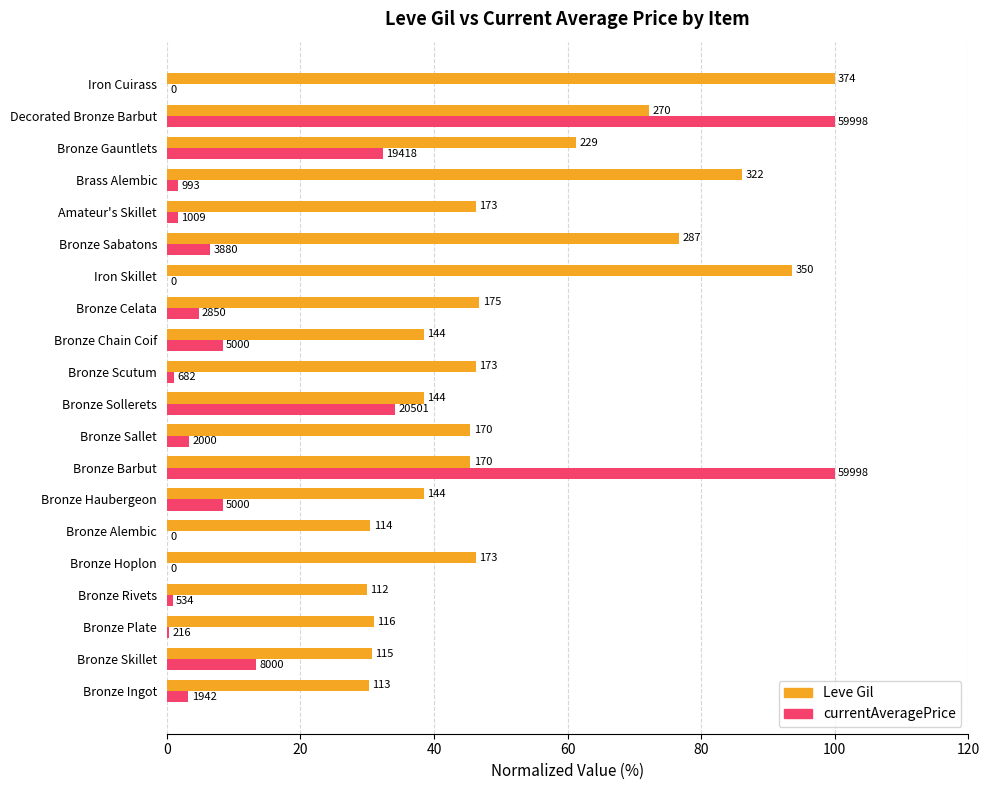

At how many categories does at least one series exceed 4?

20